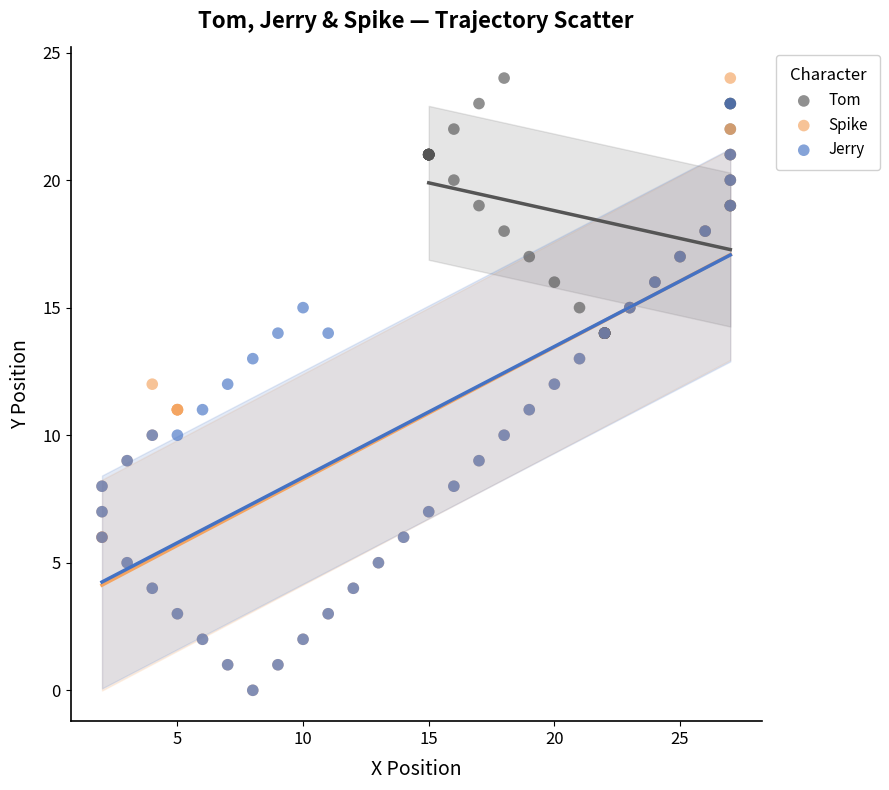

Which series has the largest Y range (max minus min)?

Spike